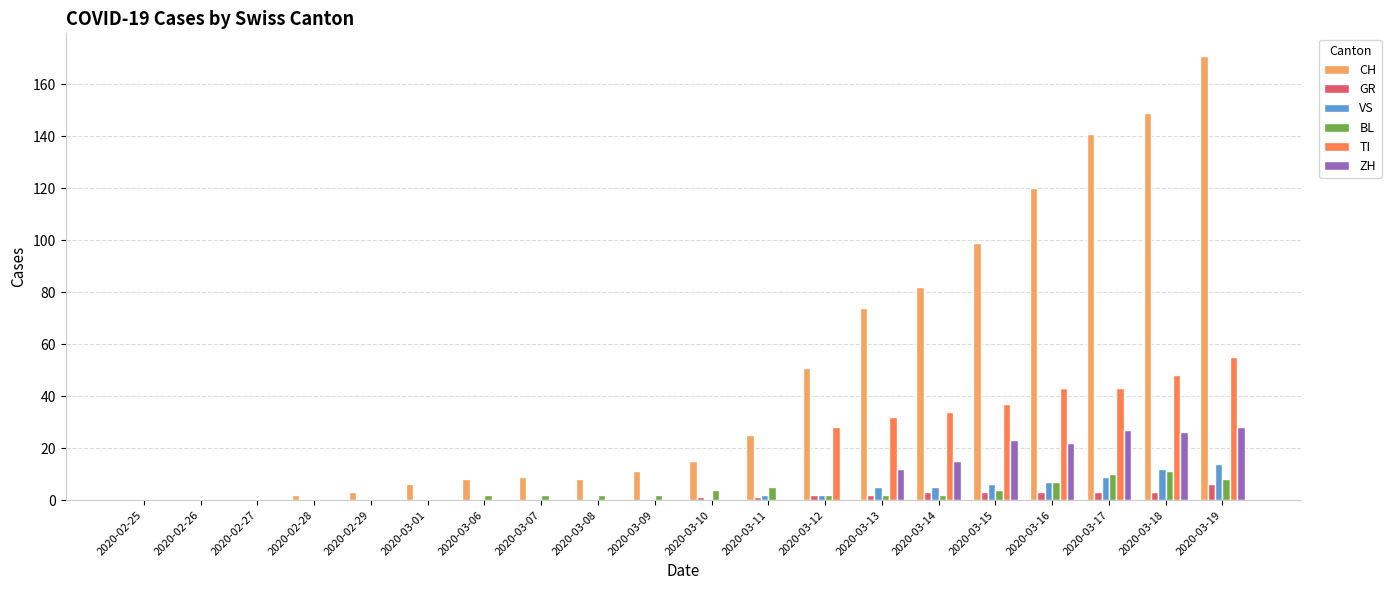

What value does the BL series have at 2020-03-11?

5